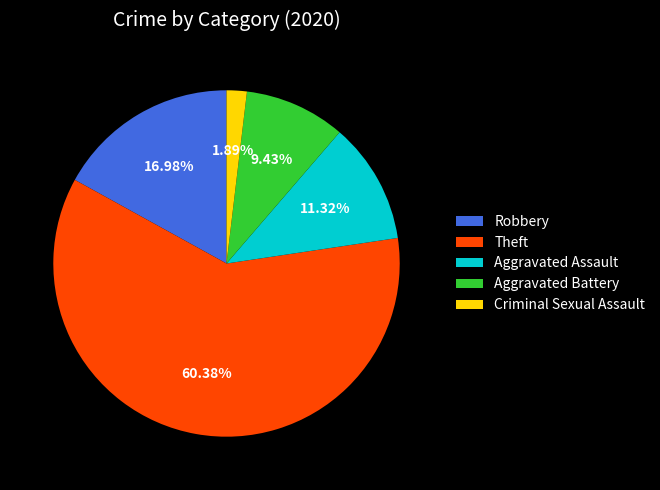

To the nearest percent, what is the combined percentage of Aggravated Assault and Robbery?

28%